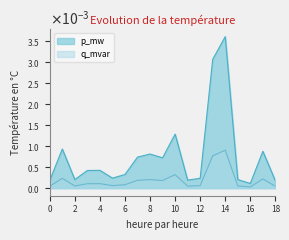

List the labels in order of p_mw value, largest first.

14, 13, 10, 1, 17, 8, 7, 9, 4, 3, 6, 5, 12, 15, 2, 11, 0, 18, 16